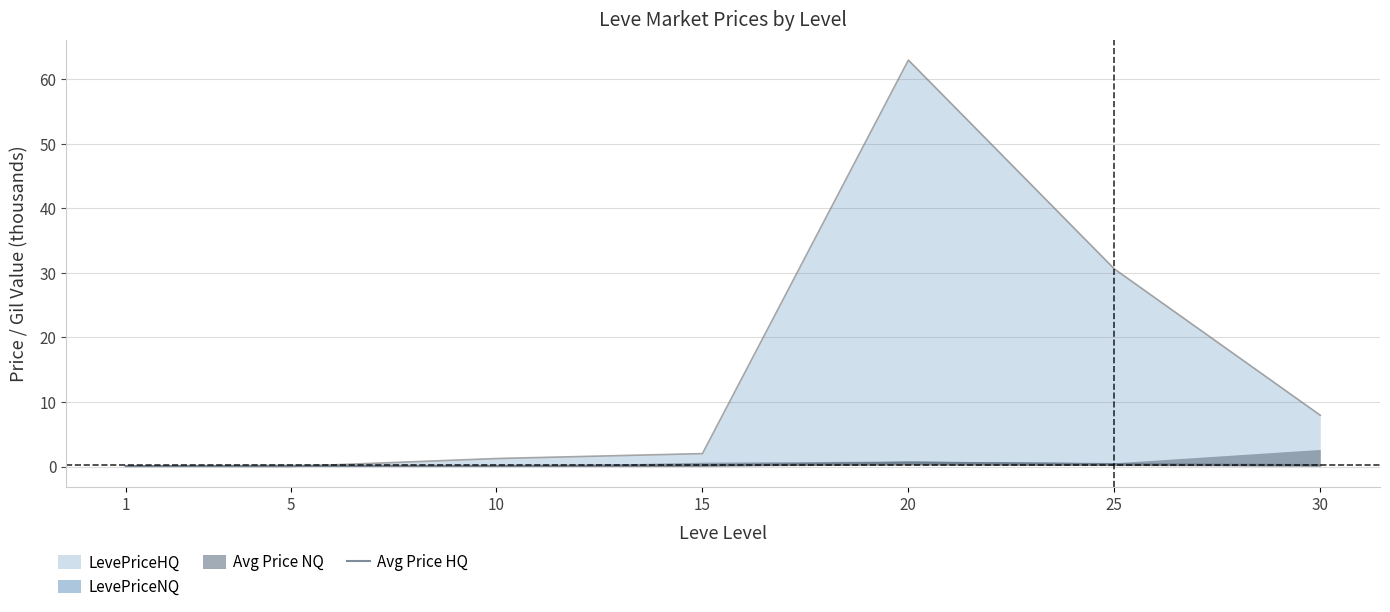

The Avg Price HQ series shows 0.6 at 20. True or false?

True